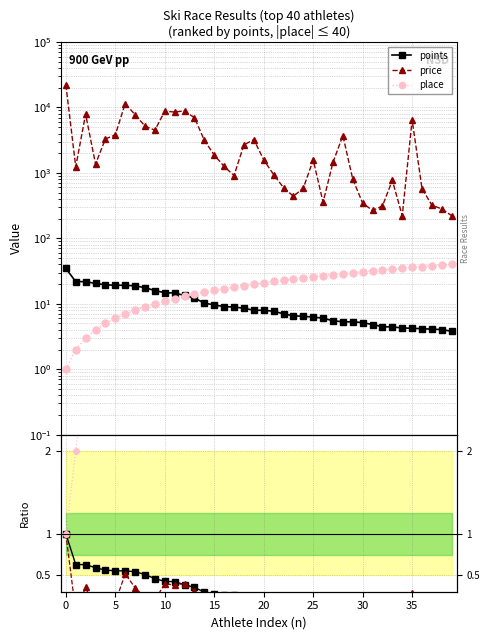

What is the difference between the second highest and second lowest values in the place (norm) series?

37.0